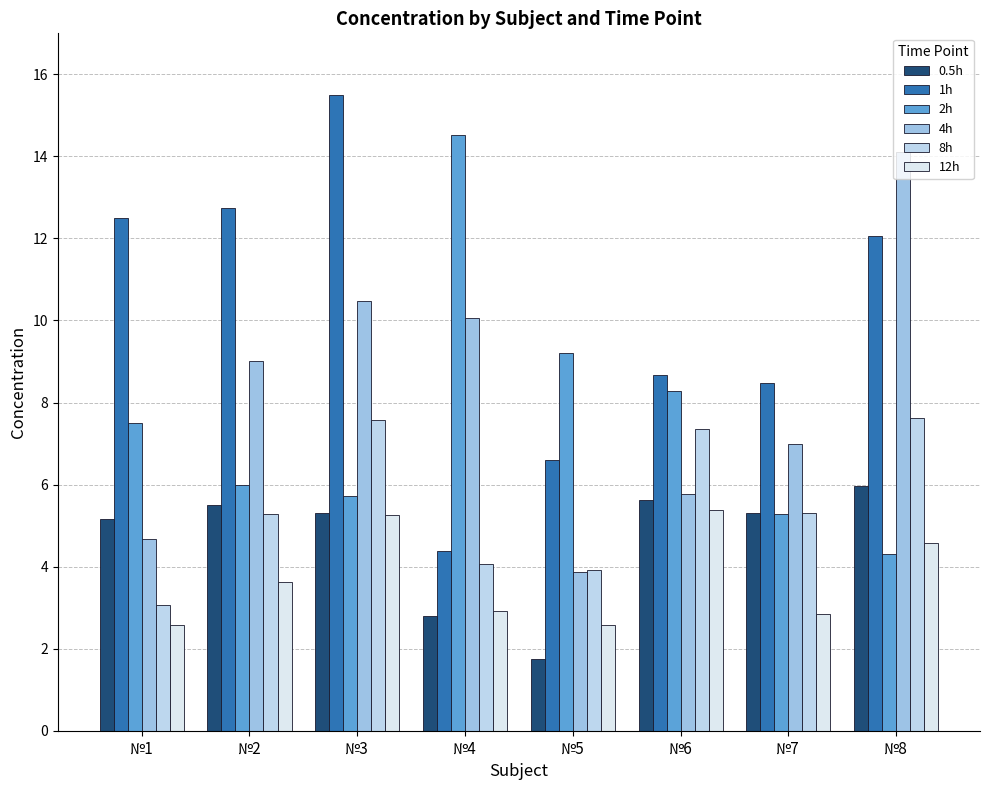

What is the minimum value shown in the chart?

1.8